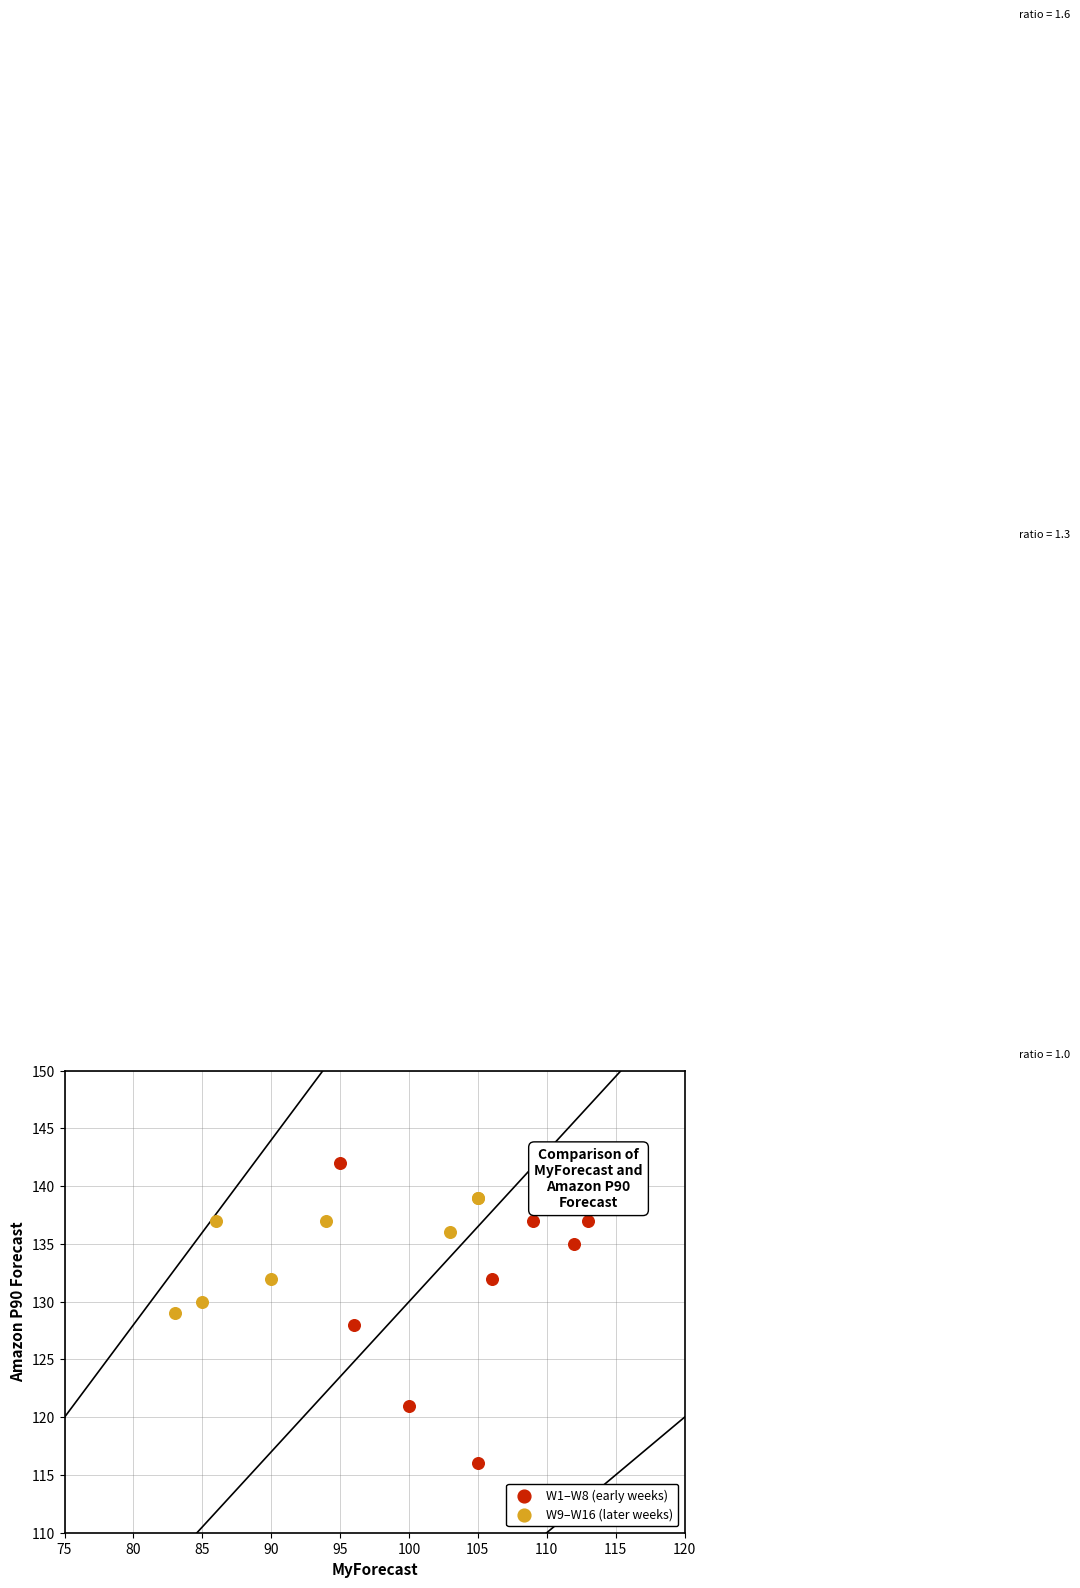

Which series reaches the maximum Y coordinate?

W1–W8 (early weeks)